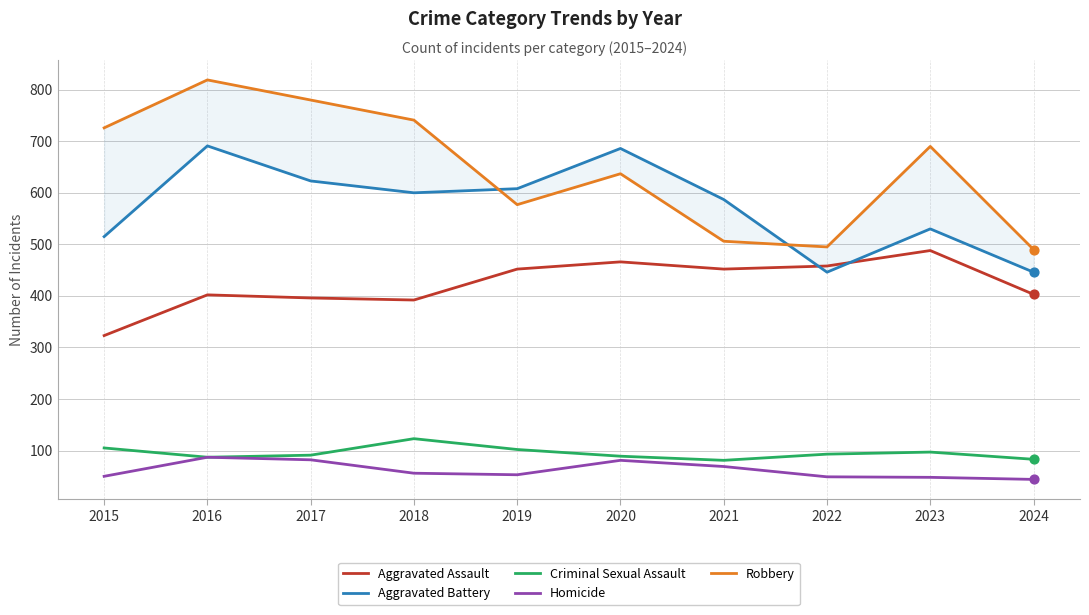

Is the value of Homicide at 2024 greater than the value of Robbery at 2023?

No